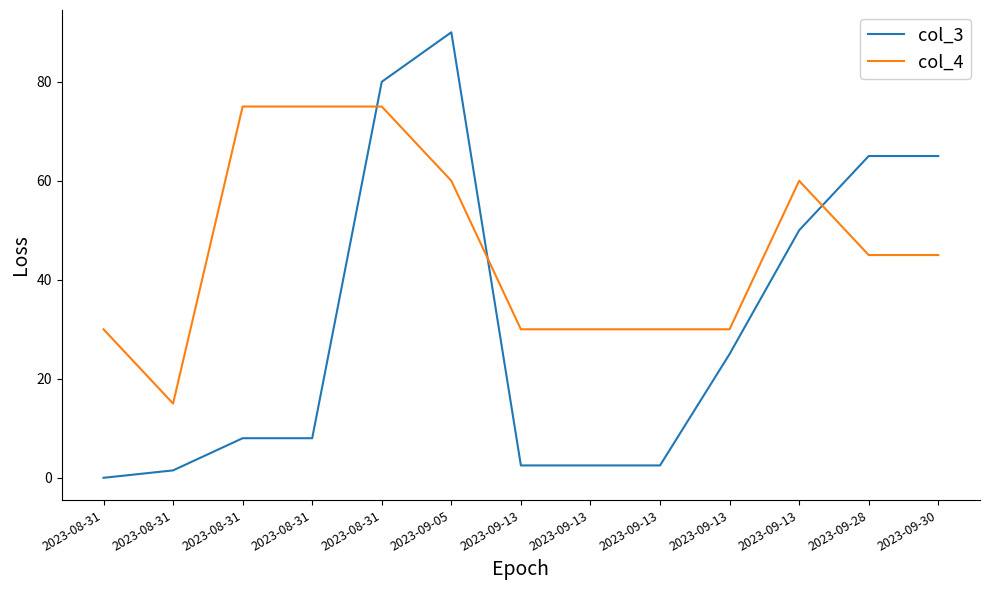

What are all the series names shown in the legend?

col_3, col_4